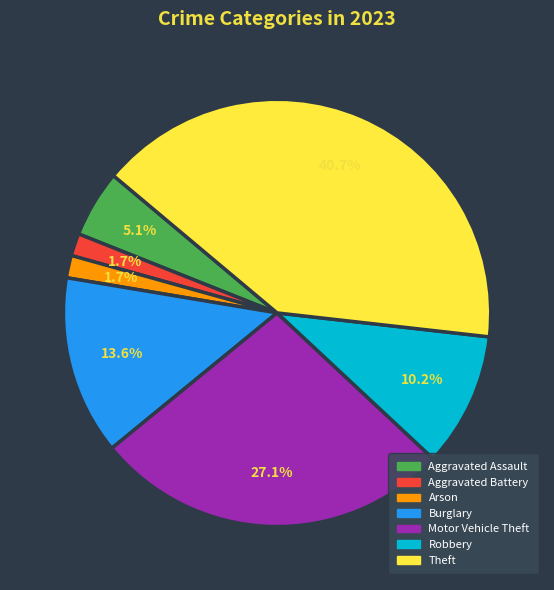

Between Motor Vehicle Theft and Aggravated Assault, which is larger?

Motor Vehicle Theft